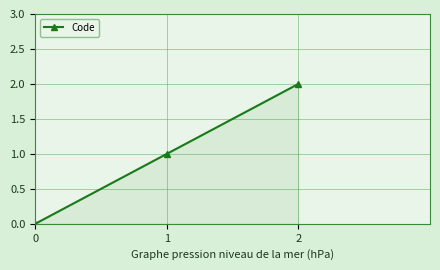

How many lines are shown in the chart?

1